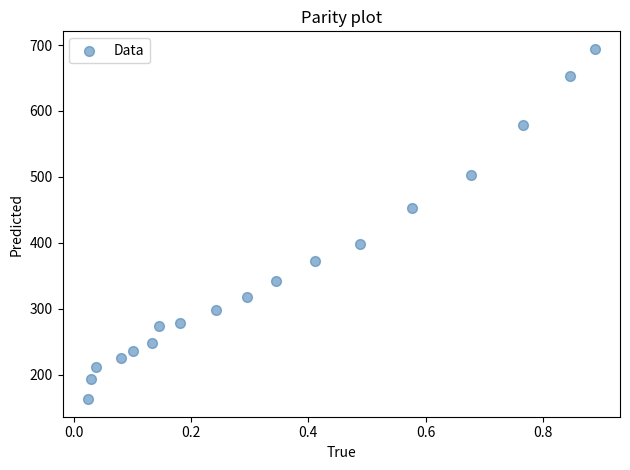

What is the range of X values (max minus min)?

0.9